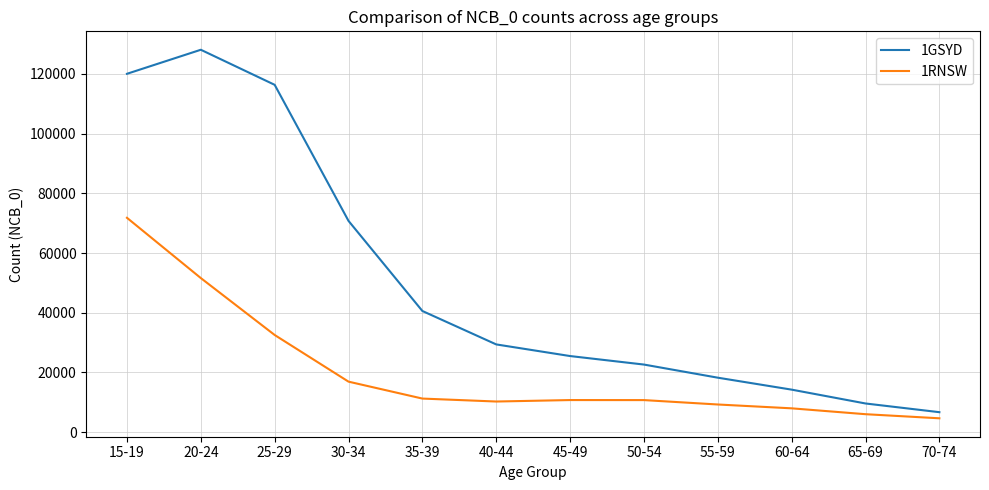

True or false: 1GSYD has a value of 25464 at 45-49.

True